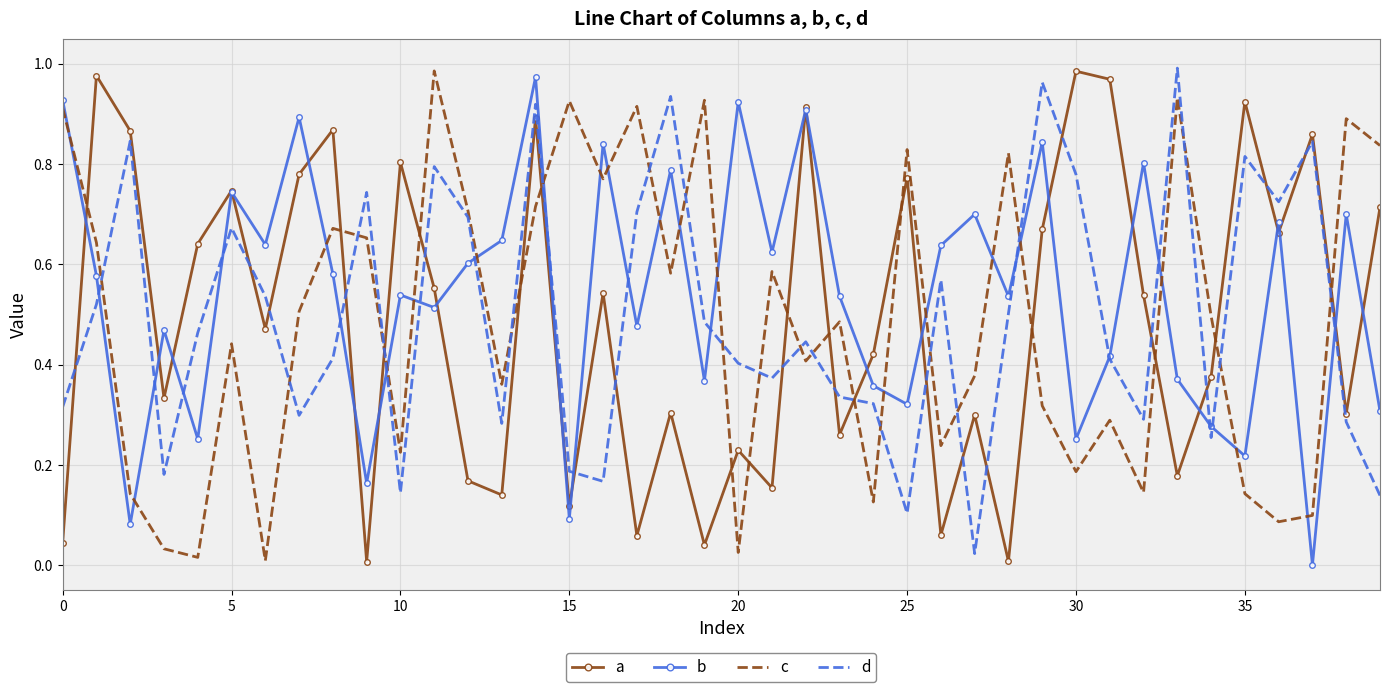

True or false: d and a cross at least once.

True